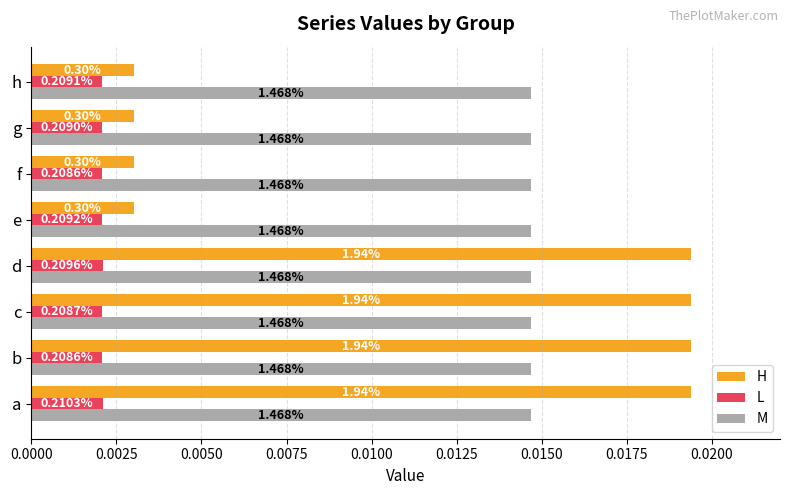

Which series has the widest spread of values?

H